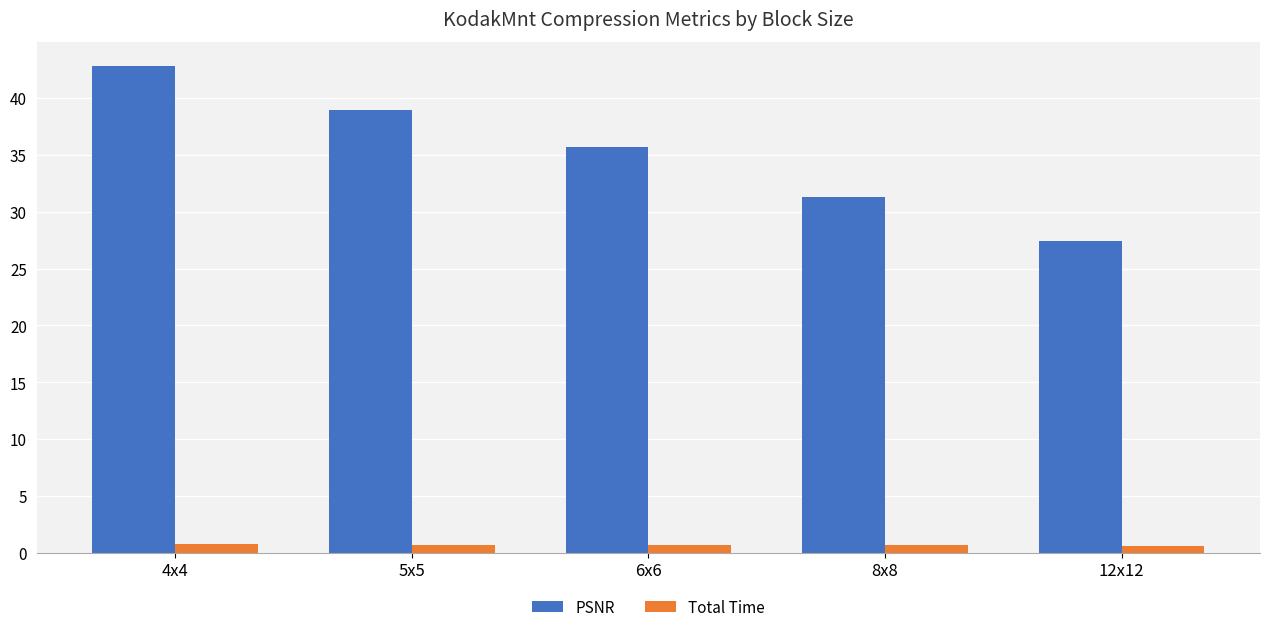

What is the sum of all PSNR values?

176.2